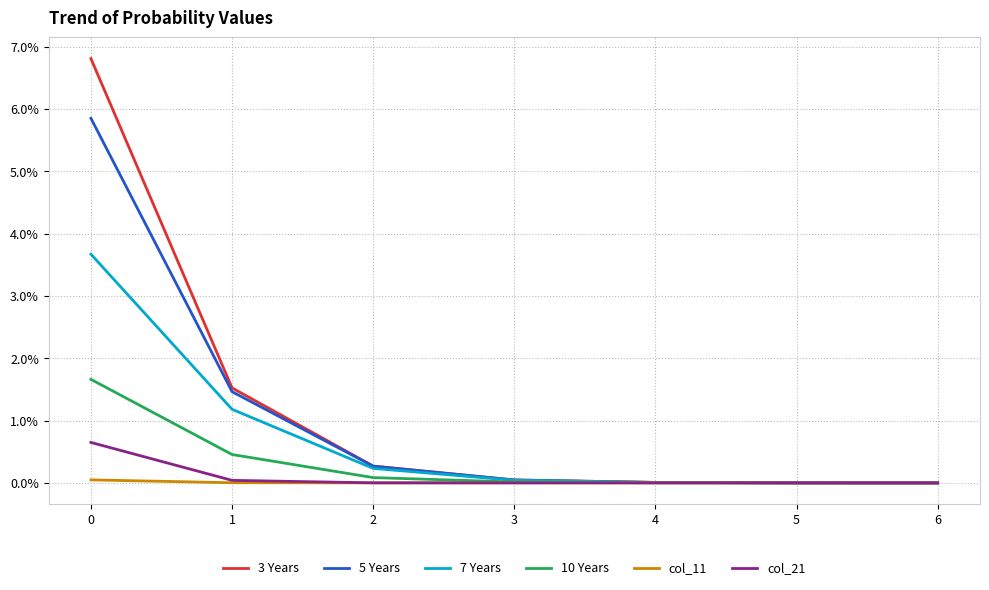

Rank the series at 5 from highest to lowest value.

3 Years, 5 Years, 7 Years, 10 Years, col_11, col_21